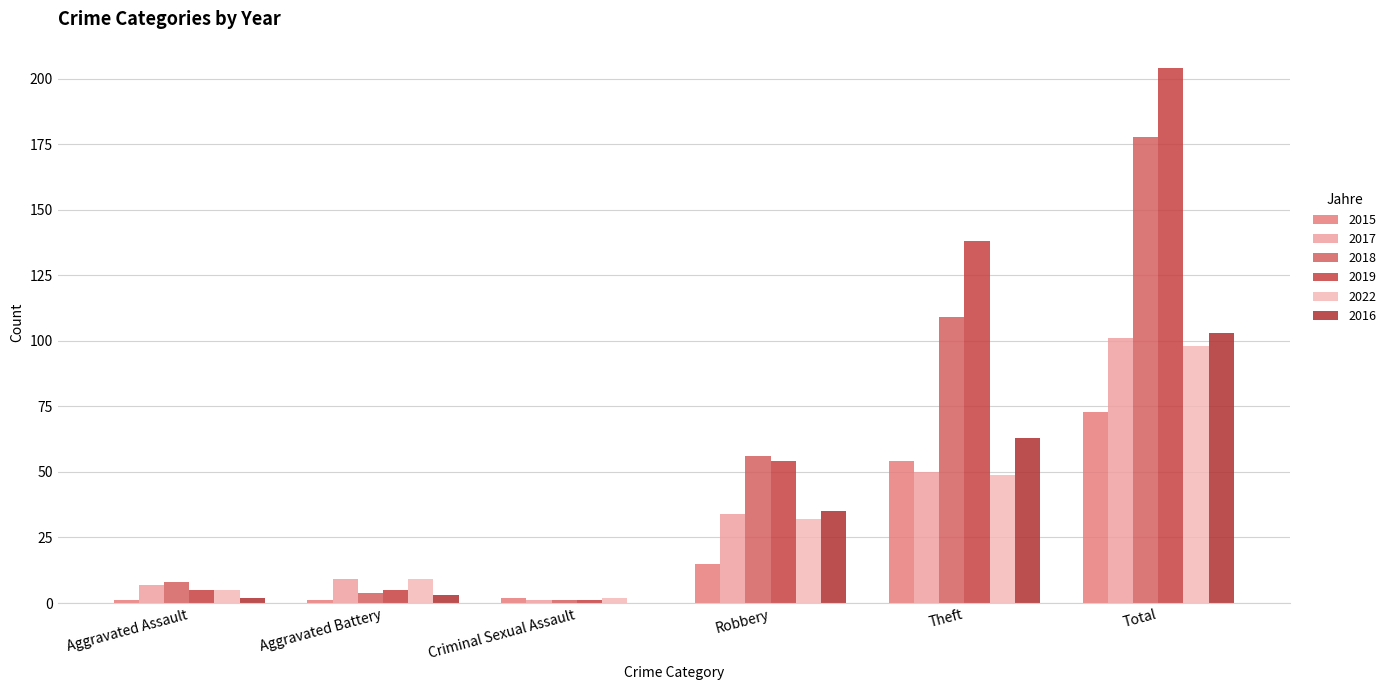

What is the difference between the second highest and minimum values in the 2016 series?

63